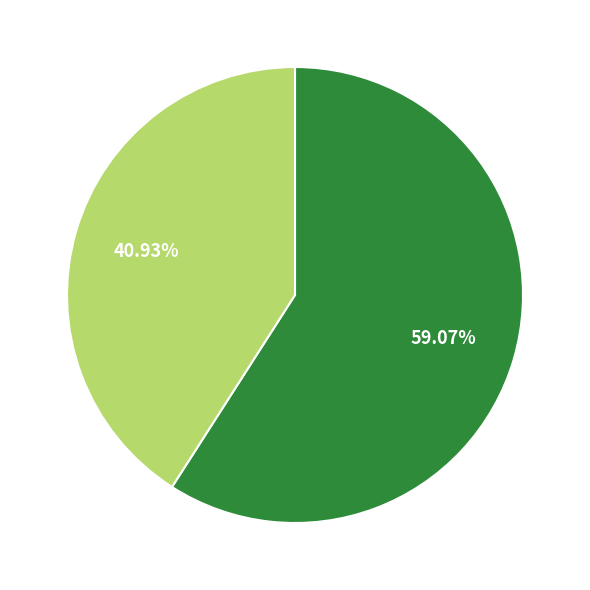

Is there any slice that represents more than half of the pie?

Yes